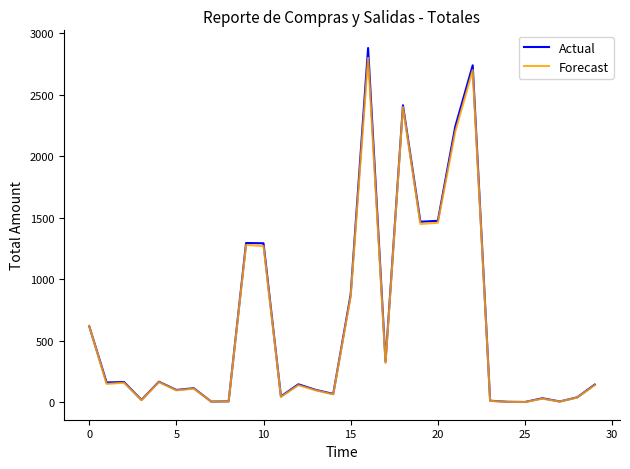

What is the minimum value for Actual?

3.3